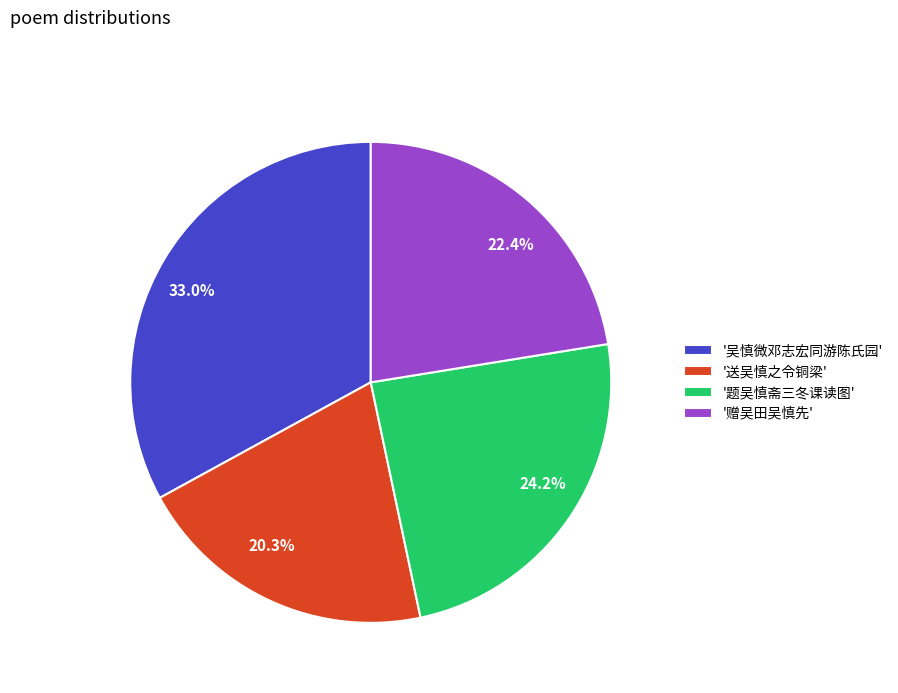

Does any single category account for the majority?

No